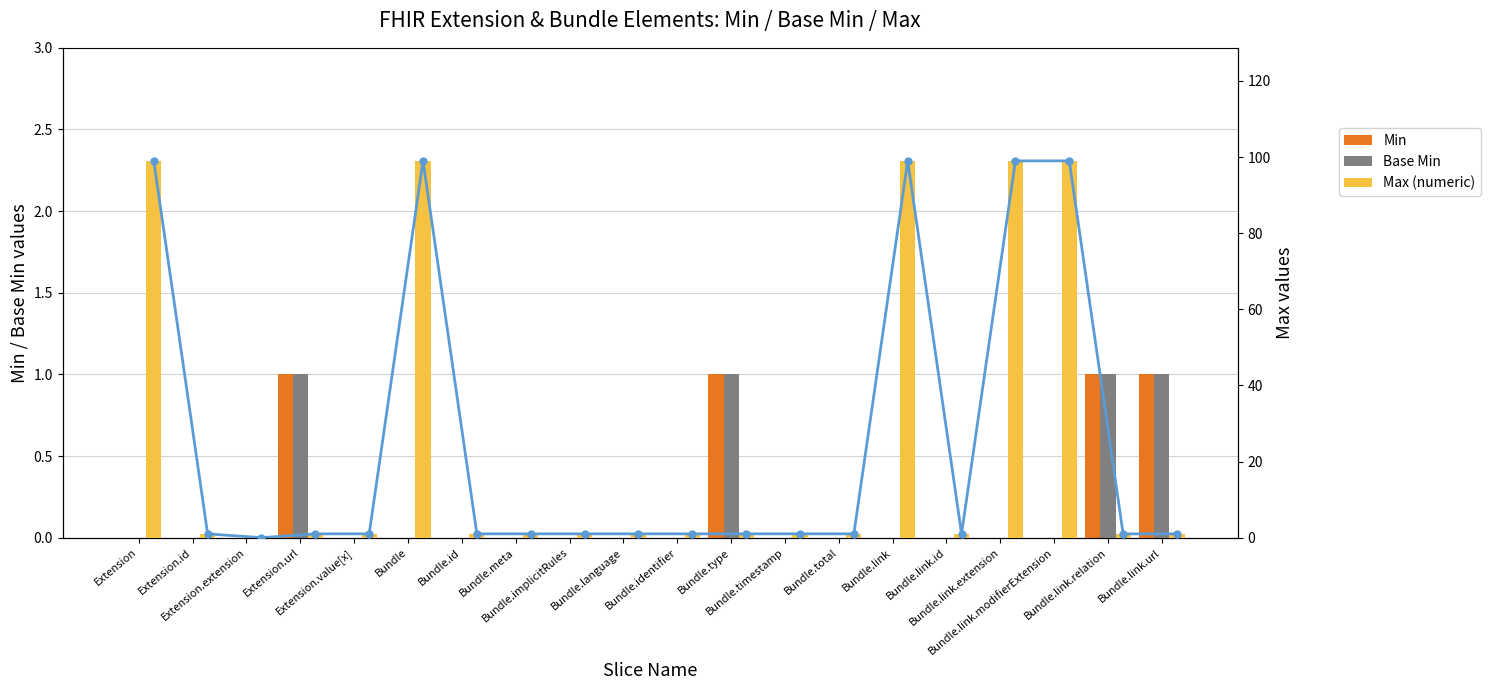

What is the label of the 14th bar from the right?

Bundle.id